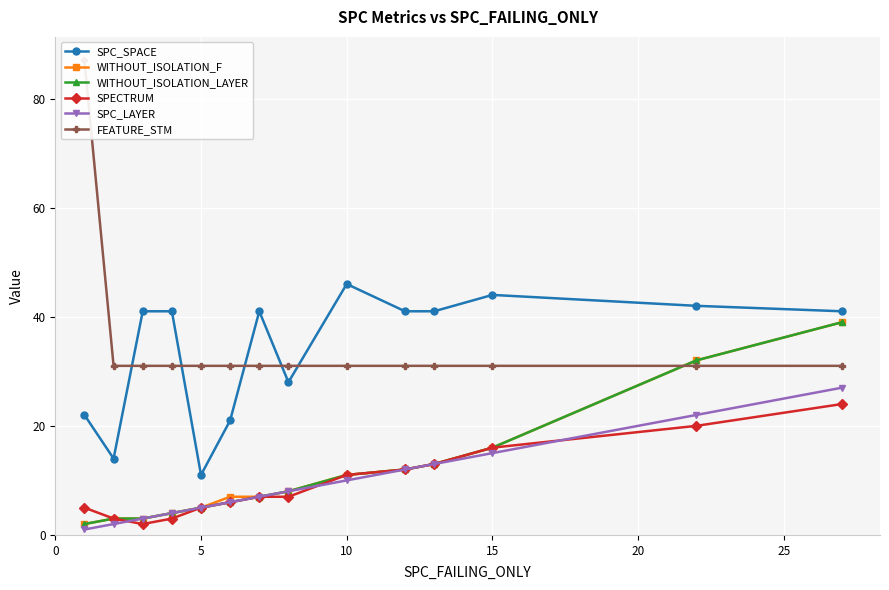

Which series has the largest total across all categories?

FEATURE_STM